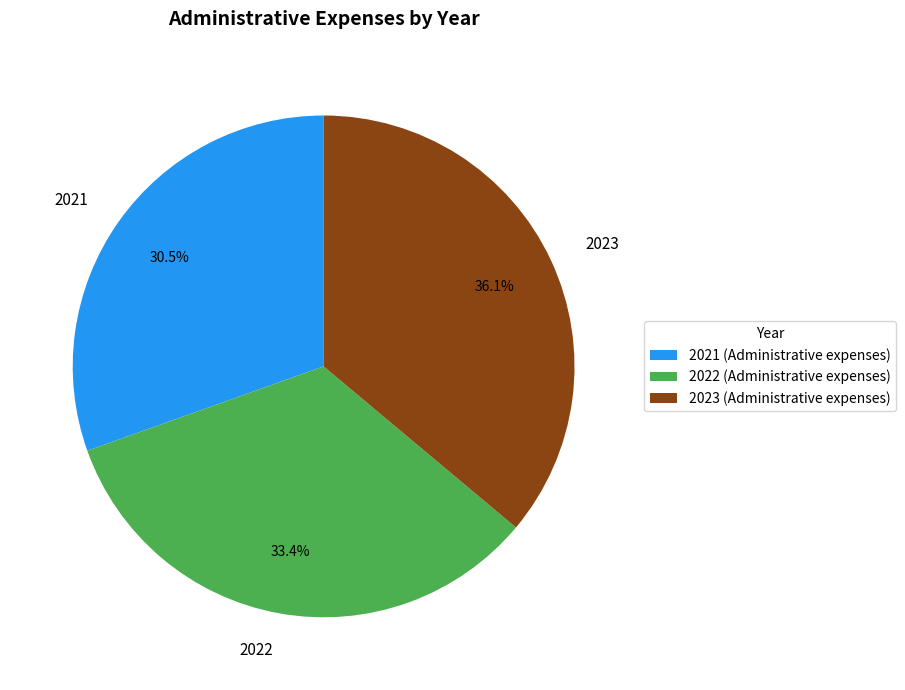

To the nearest percent, what is the difference between the 2022 and 2023 slice percentages?

3%